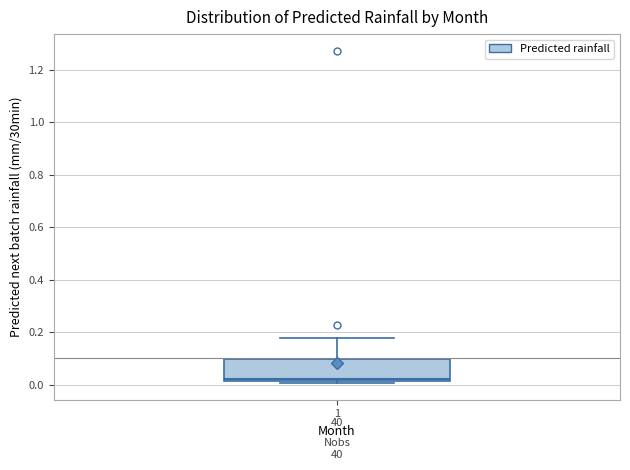

Read this box plot against the y-axis: the position of the median line, the range covered by the box, and the ends of both whiskers. The values are not printed on the chart, so give them approximately, as read against the axis.

median 0.02 (just above the box's lower edge), box 0.02 to 0.10, whiskers 0.00 to 0.18